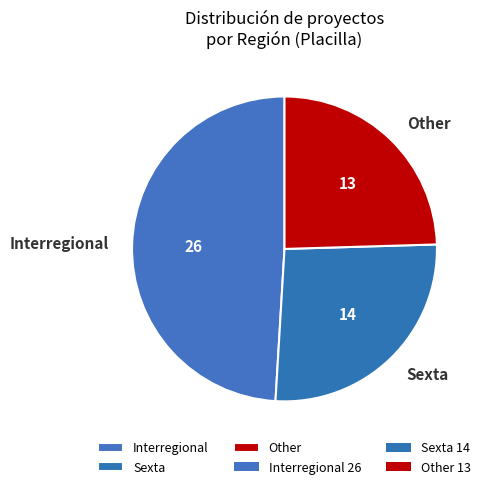

Do Interregional and Sexta together represent more than half of the pie?

Yes